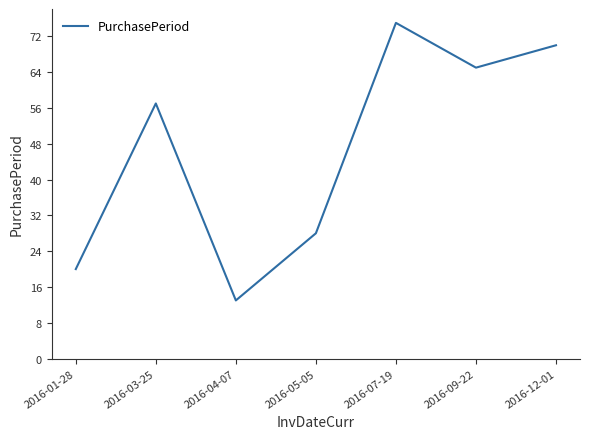

How many interior local peaks (higher than both neighbors) does the data have?

2